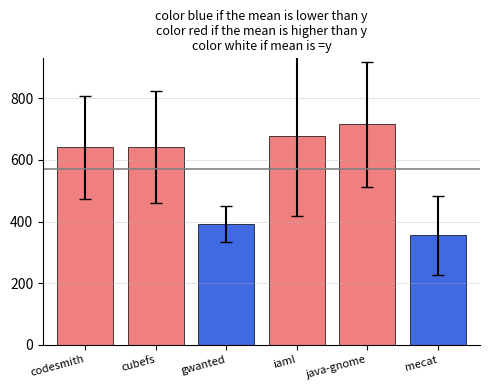

What is the label of the 2nd bar from the right?

java-gnome